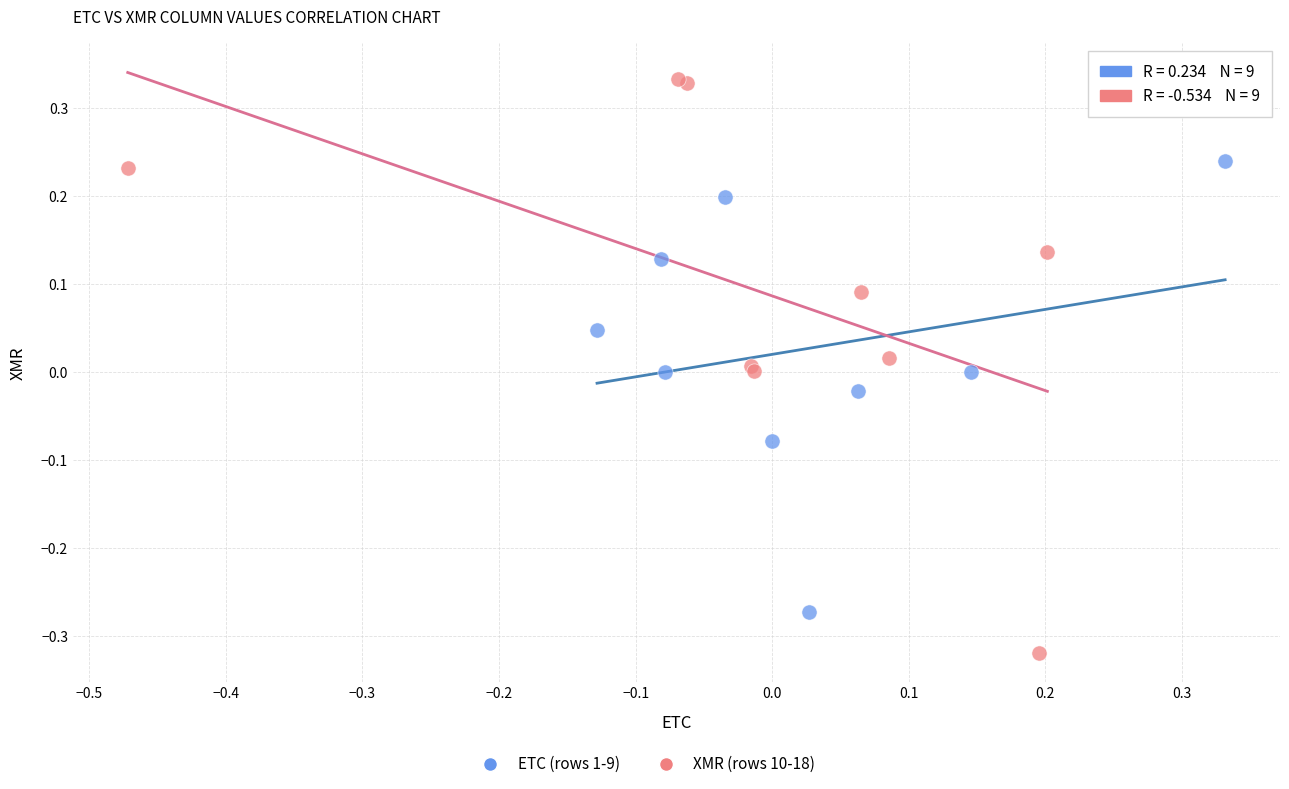

Which series reaches the maximum Y coordinate?

XMR (rows 10-18)